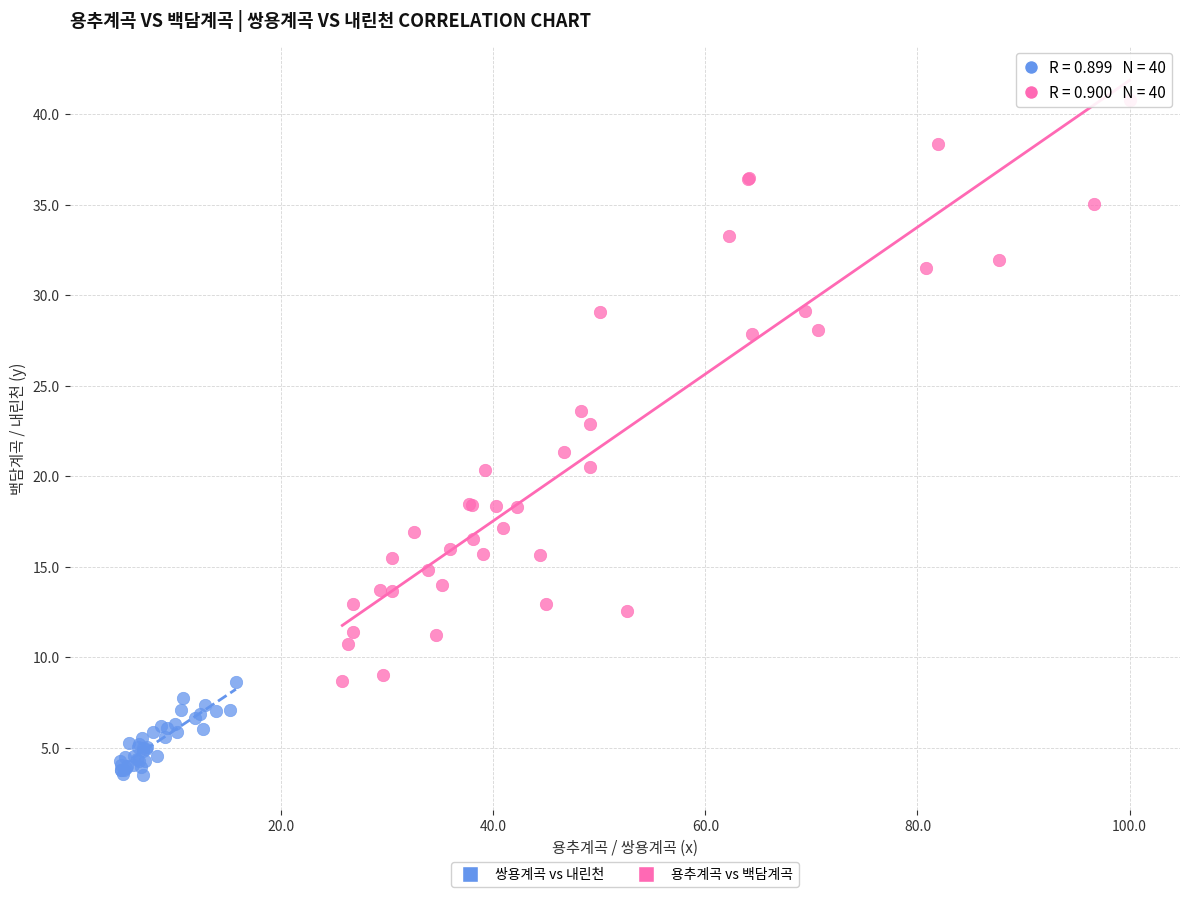

Which series has the widest spread of Y values?

용추계곡 vs 백담계곡